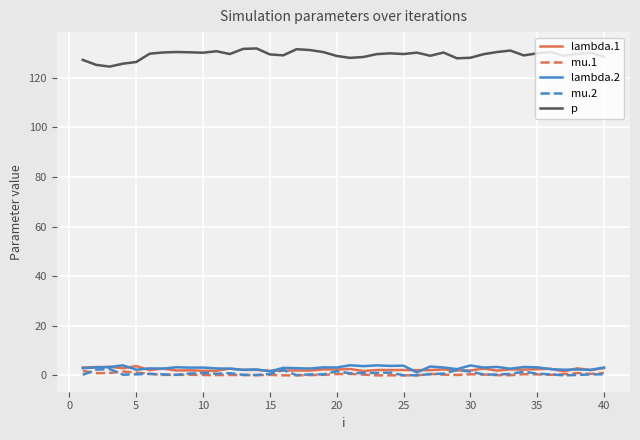

True or false: lambda.1 and p intersect in this chart.

False